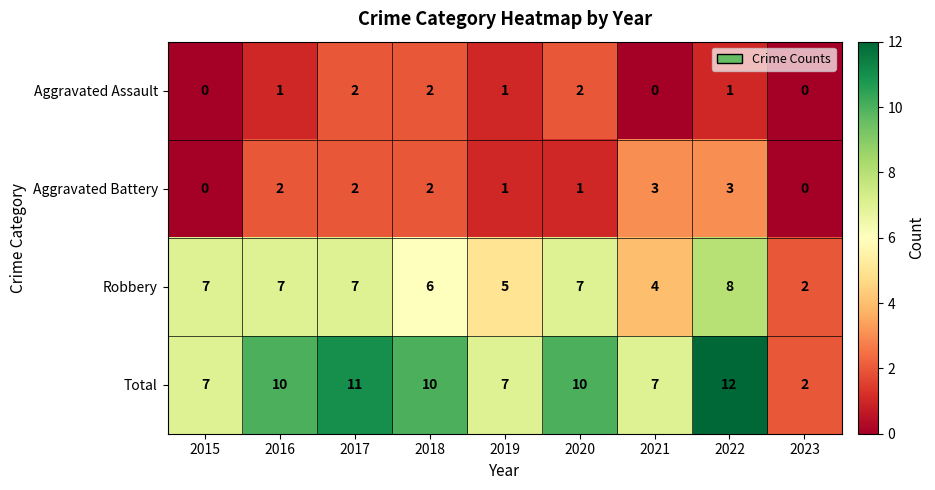

Count the Aggravated Battery values in the range 1 to 2.

5